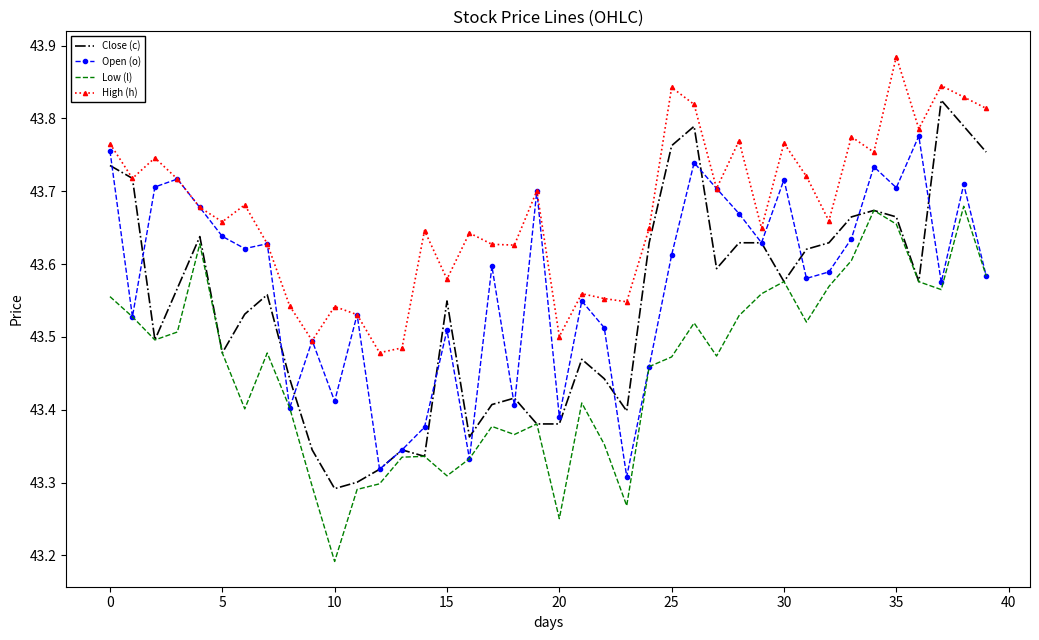

Which series has the largest range (max minus min)?

Close (c)